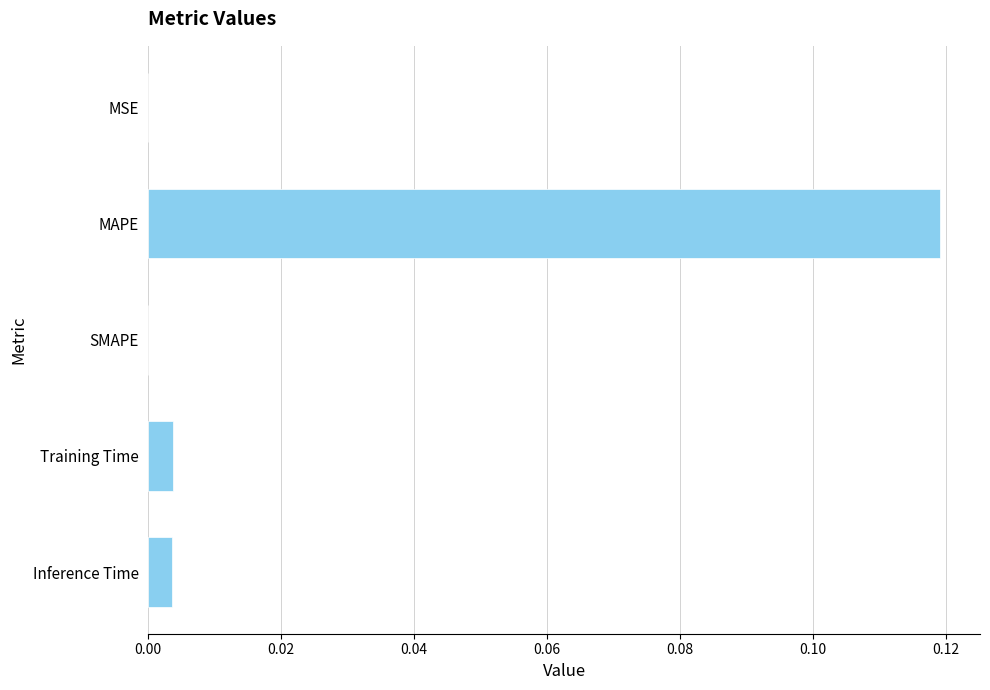

Which category has the highest value across all series?

MAPE